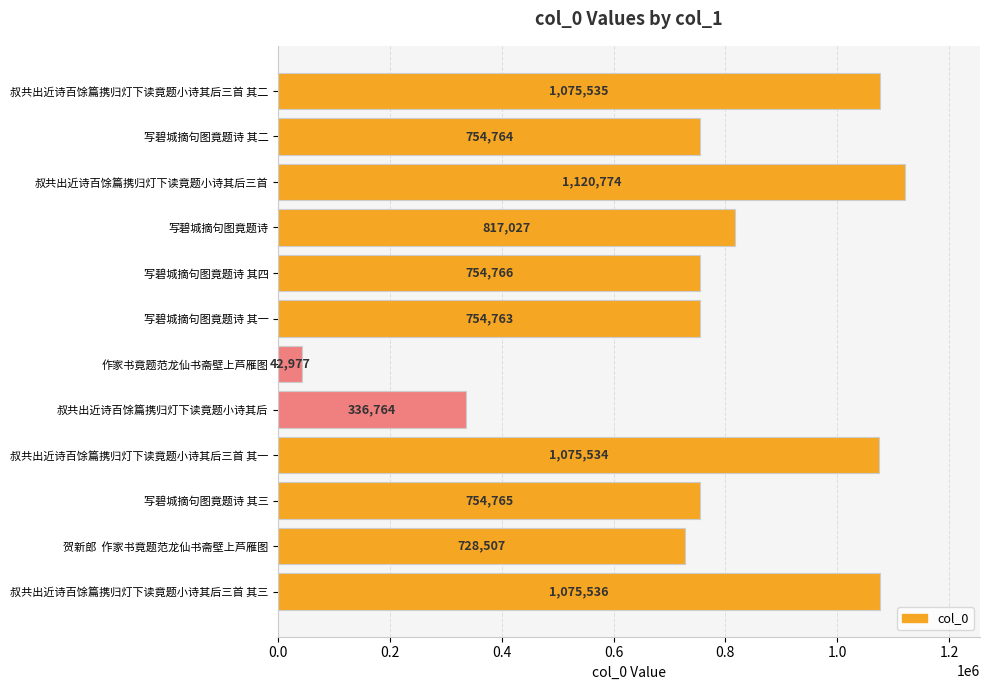

Between 写碧城摘句图竟题诗 and 叔共出近诗百馀篇携归灯下读竟题小诗其后, which is larger?

写碧城摘句图竟题诗